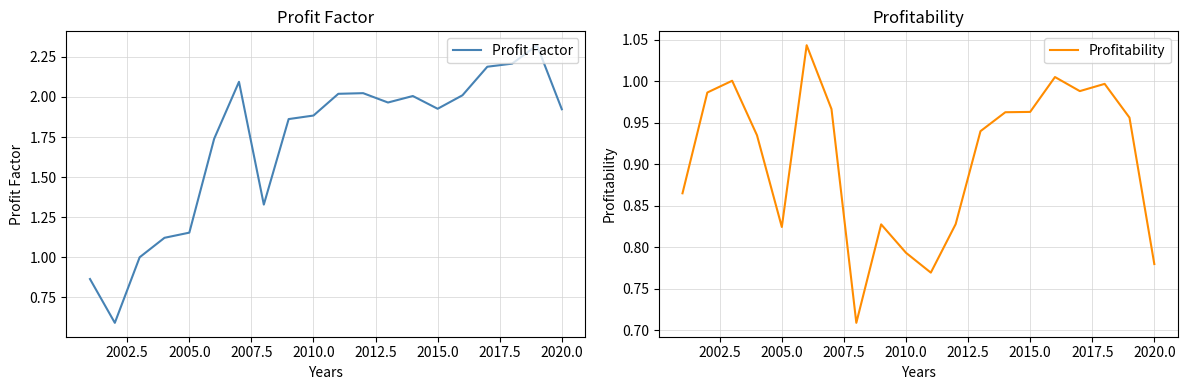

At how many categories does at least one series exceed 1?

18